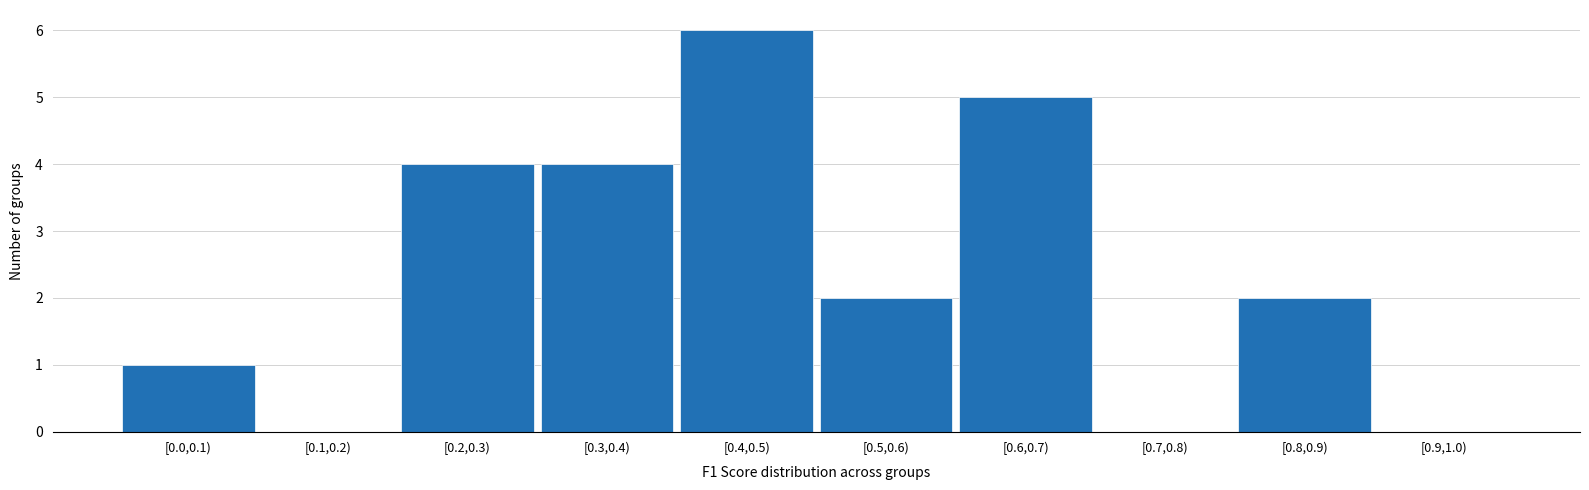

Reading right to left, list all the values displayed in this chart.

[0.9,1.0)=0	[0.8,0.9)=2	[0.7,0.8)=0	[0.6,0.7)=5	[0.5,0.6)=2	[0.4,0.5)=6	[0.3,0.4)=4	[0.2,0.3)=4	[0.1,0.2)=0	[0.0,0.1)=1